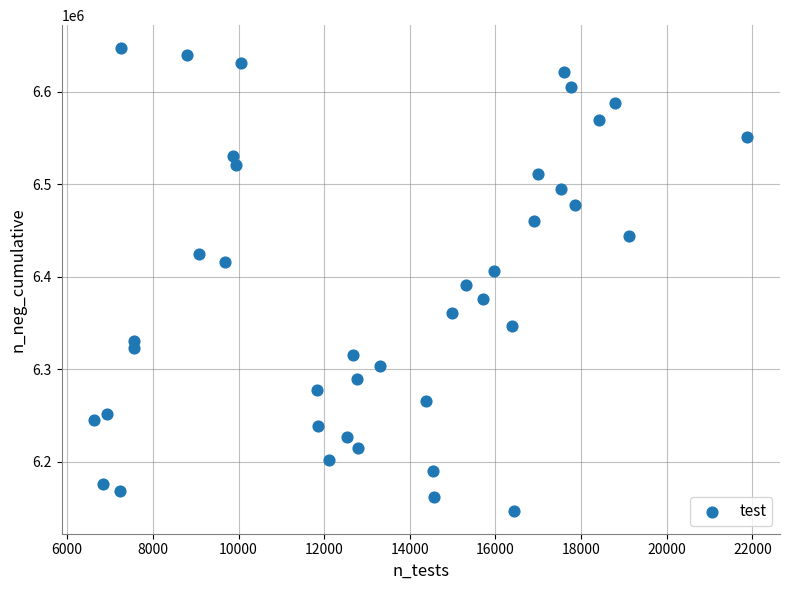

What is the range of X values (max minus min)?

15250